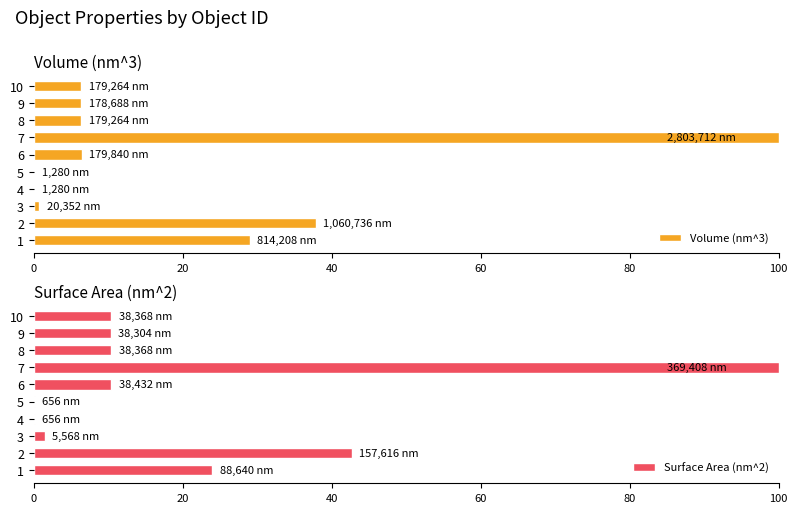

Is it true that Volume (nm^3) equals 0.0 at 5?

True